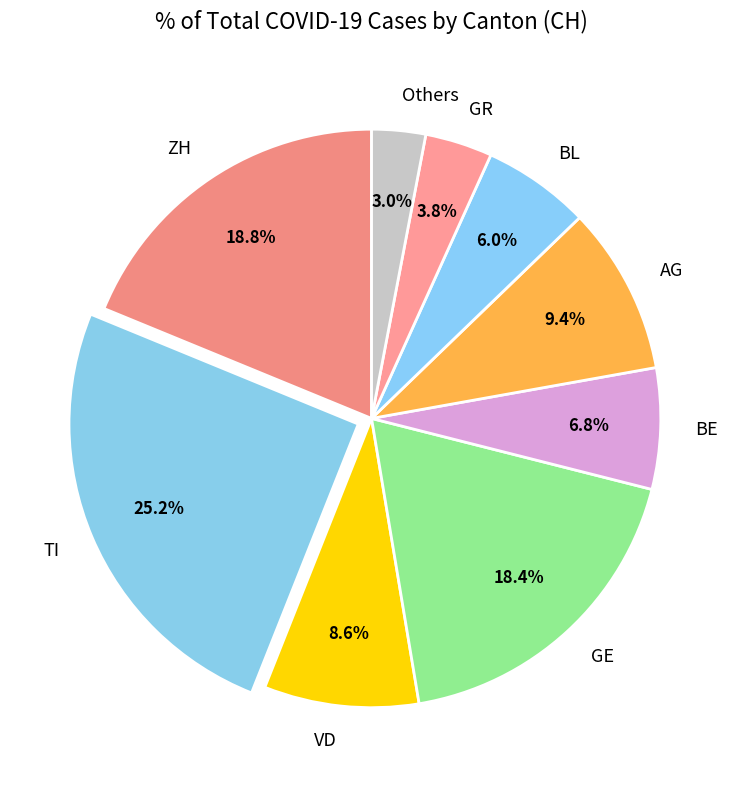

Do GE and AG together represent more than half of the pie?

No